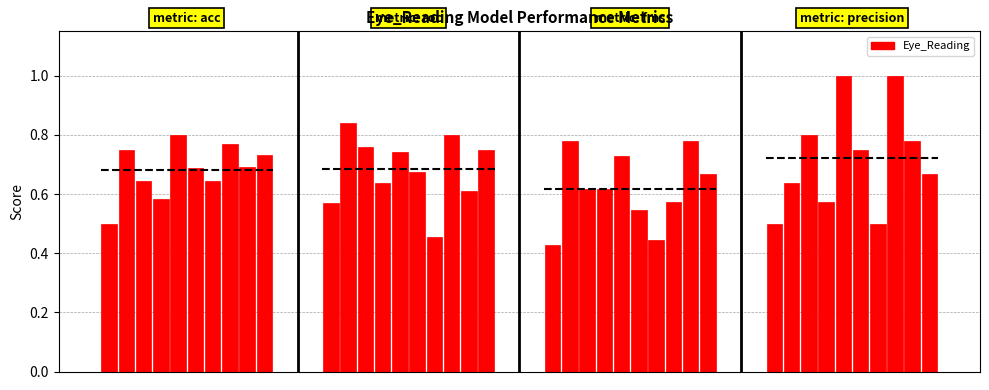

Count the values in the range 0 to 1.

40